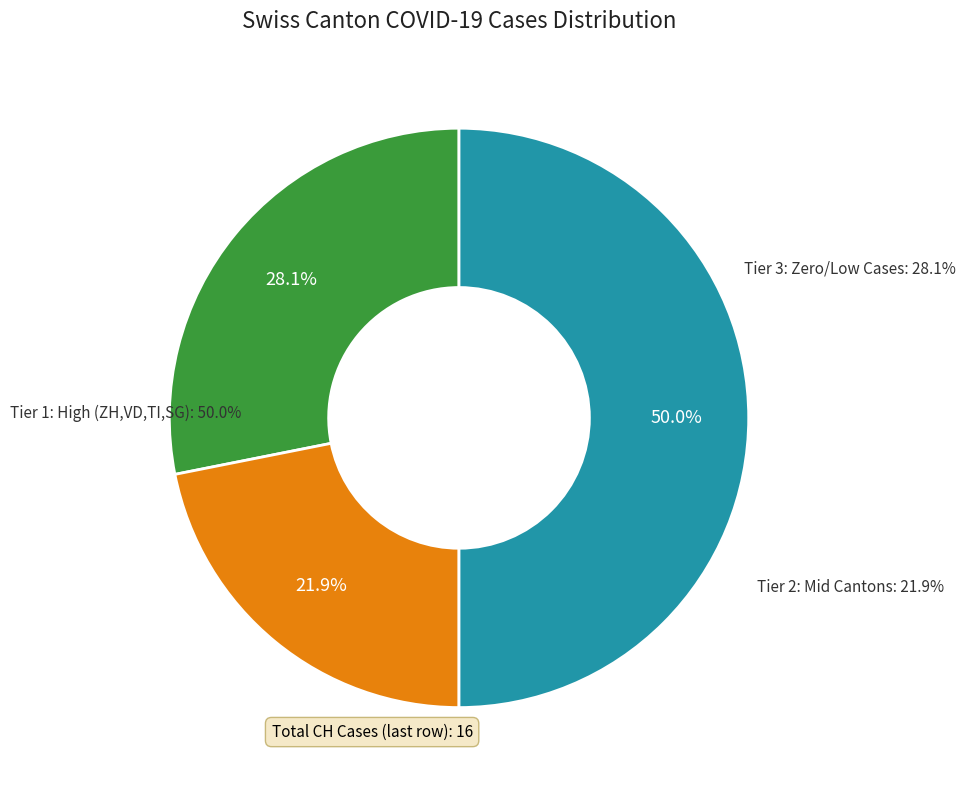

Is the sum of LU and NW greater than half?

No